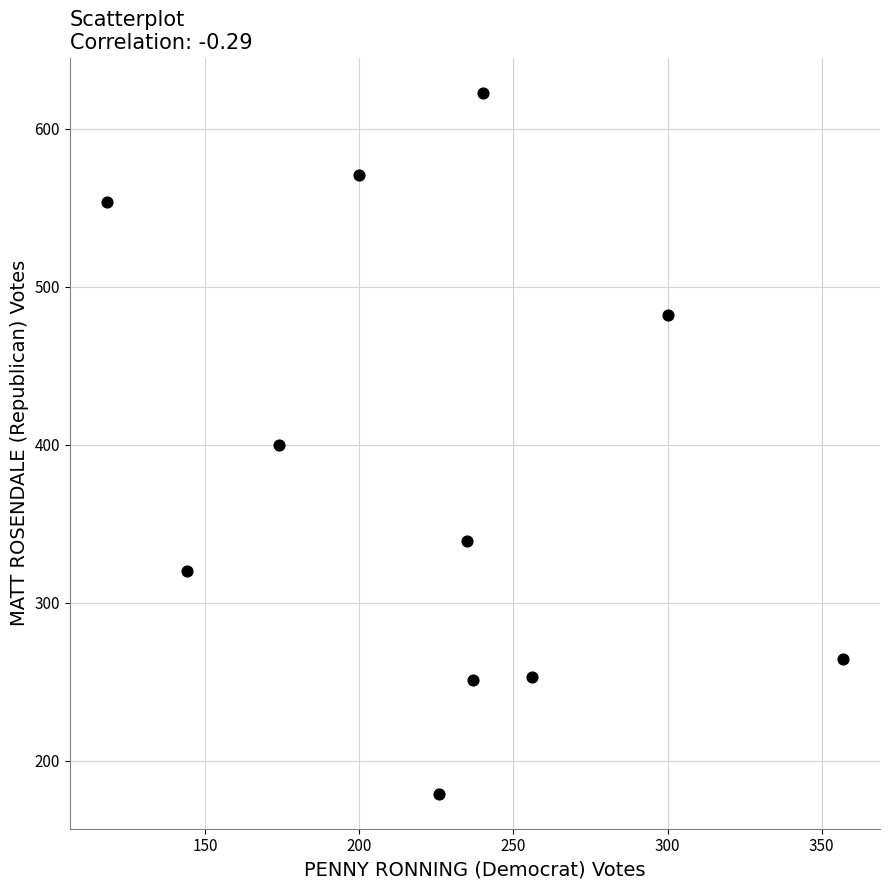

What is the average X value?

226